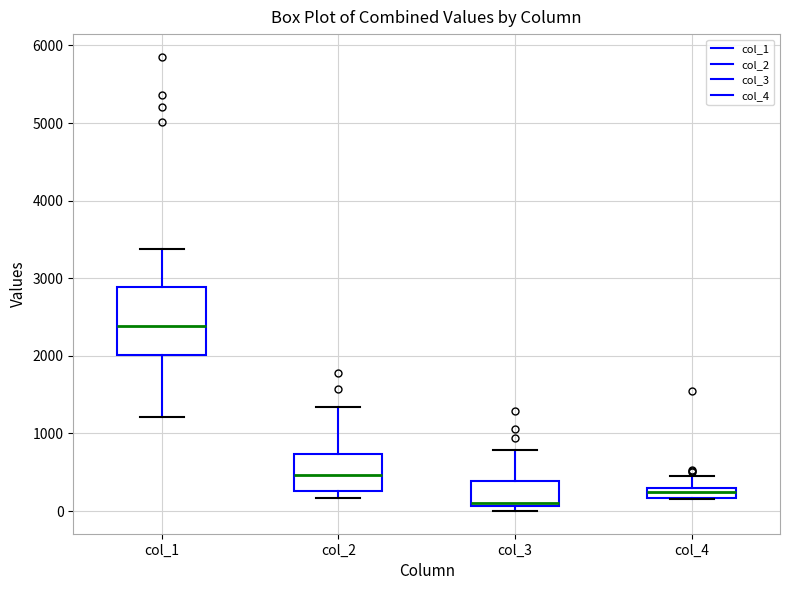

Which box's median line is the lowest?

col_3